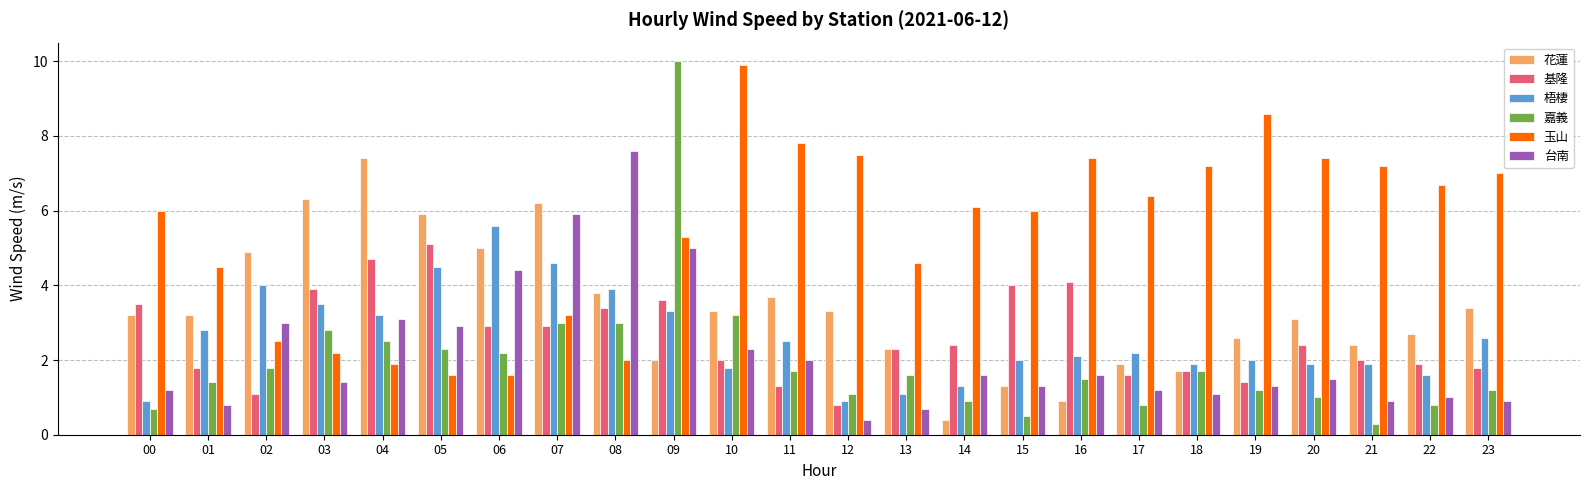

What is the difference between the highest and lowest values at 03?

4.9